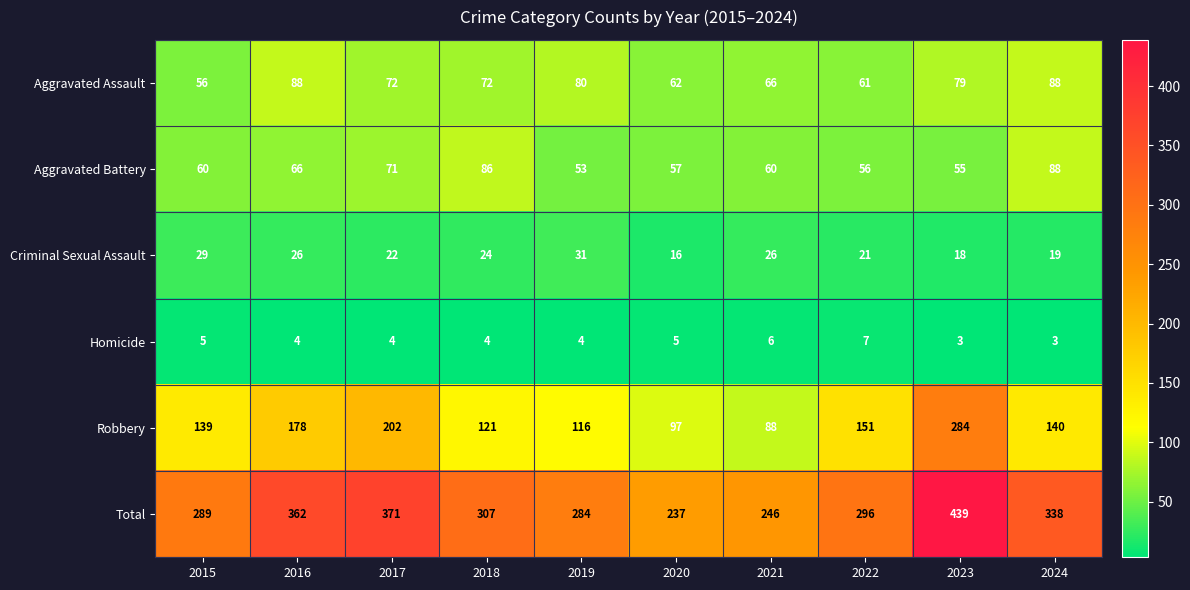

Rank the series at 2020 from lowest to highest value.

Homicide, Criminal Sexual Assault, Aggravated Battery, Aggravated Assault, Robbery, Total